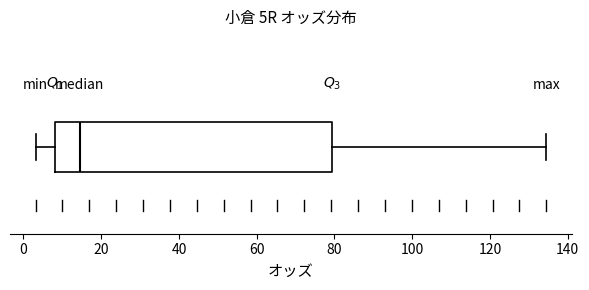

Transcribe this box plot: give where the median line is, the range the box spans, and where the two whiskers end, as read against the x-axis. The values are not printed on the chart, so give them approximately, as read against the axis.

median 14, box 8 to 80, whiskers 4 to 134